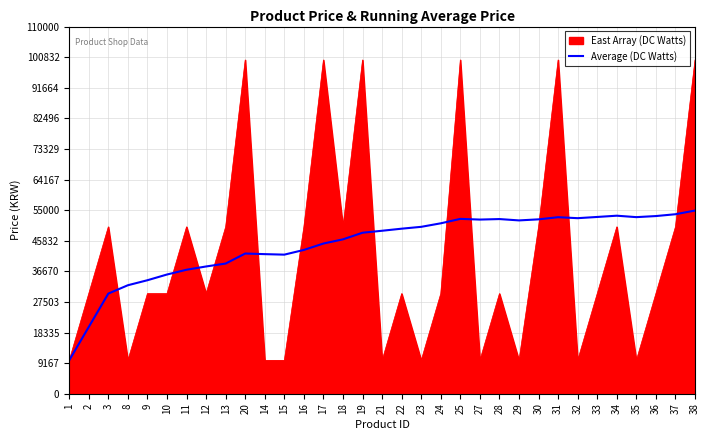

Is the value of East Array (DC Watts) at 8 greater than the value of Average (DC Watts) at 12?

No